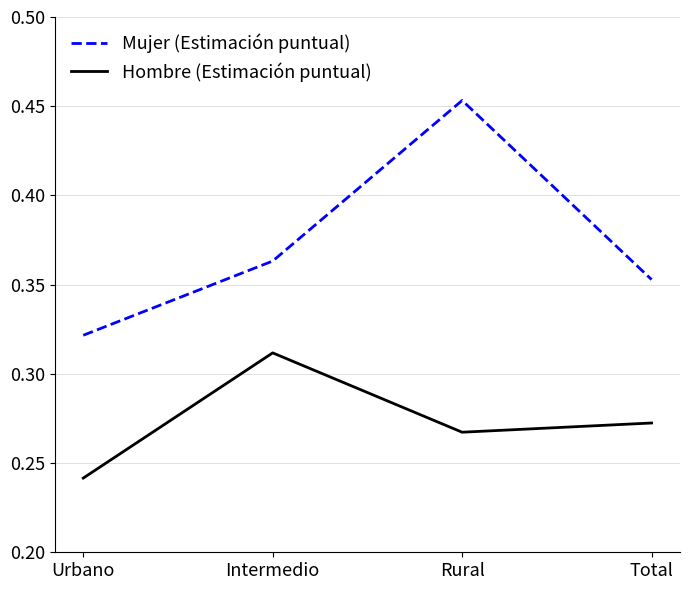

Count the Hombre (Estimación puntual) values in the range 0 to 1.

4